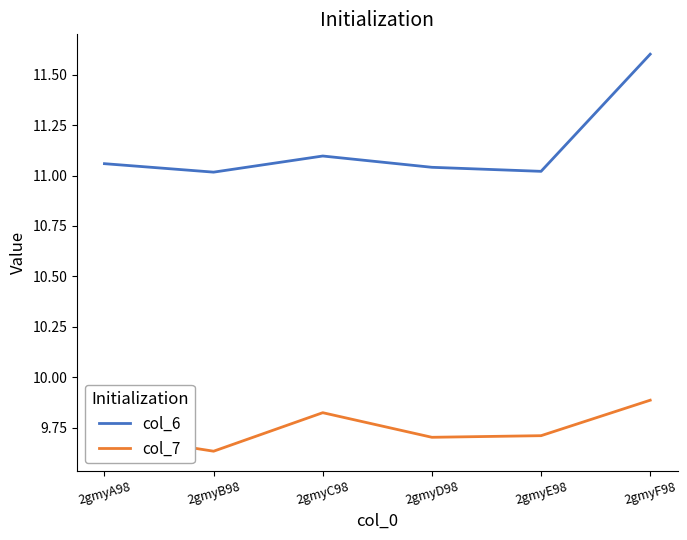

What is the difference between the maximum and minimum values in the col_7 series?

0.3